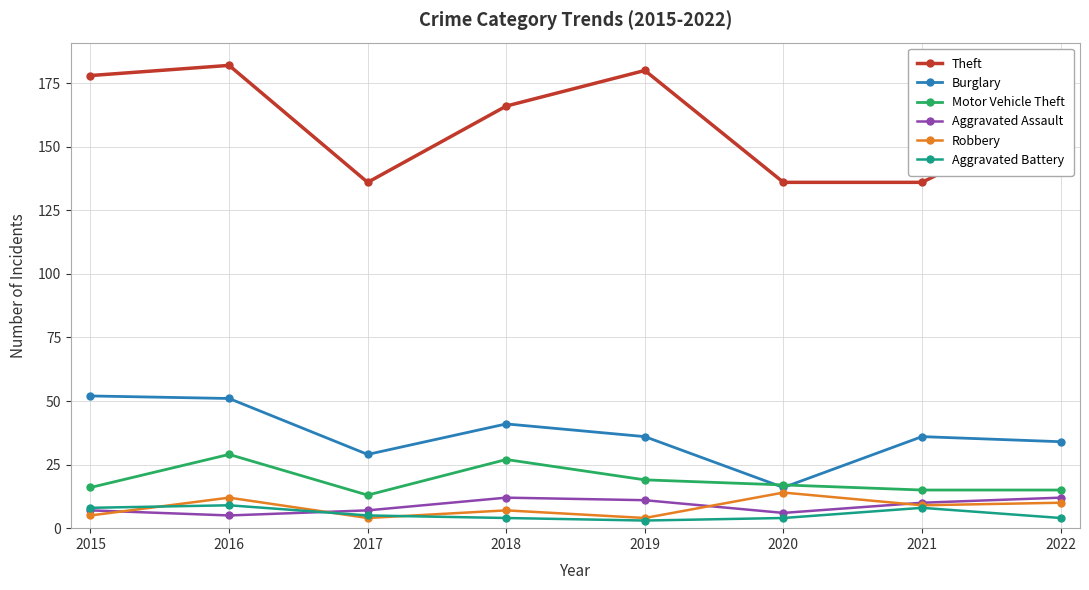

What is the sum of all Motor Vehicle Theft values?

151